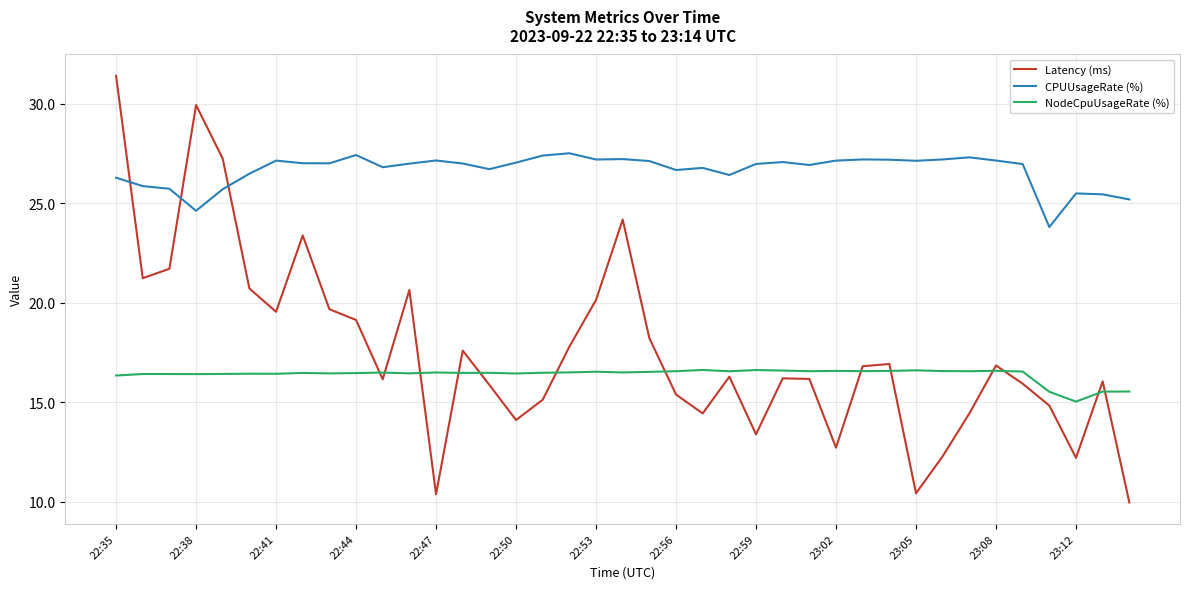

Which series has the largest total across all categories?

CPUUsageRate (%)